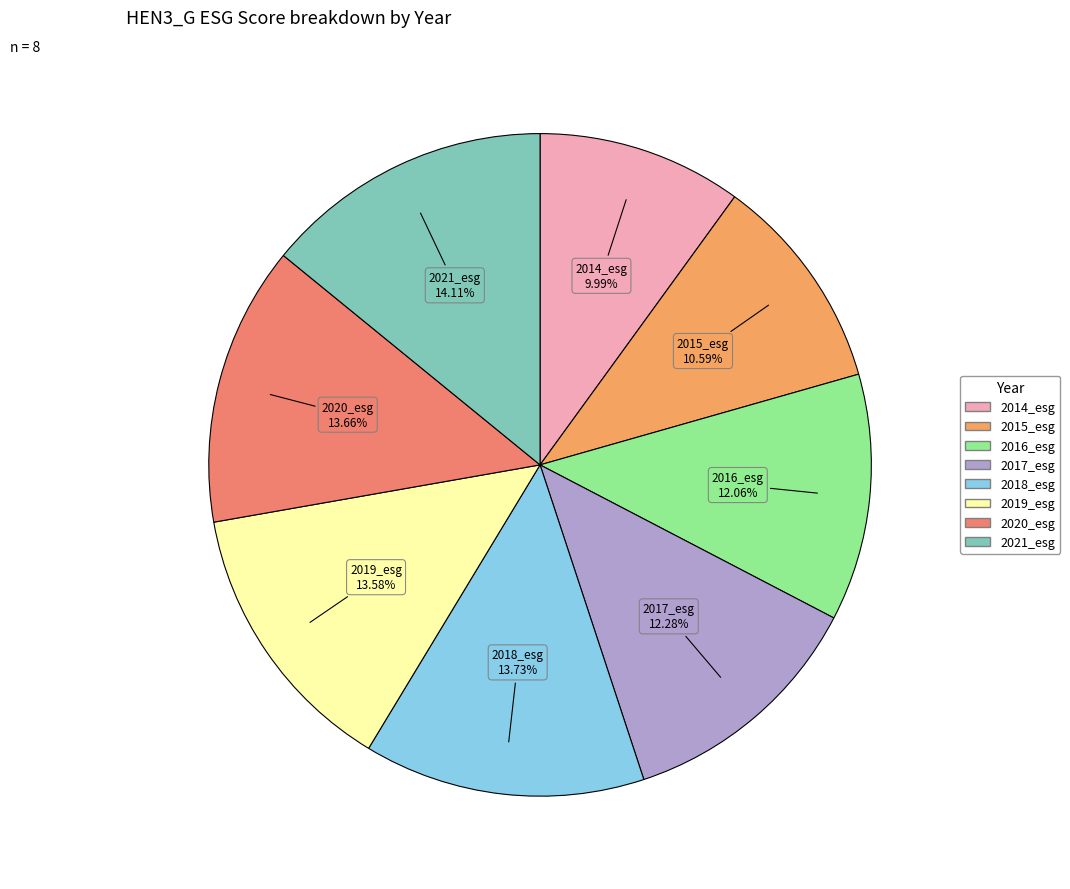

What is the smallest slice in the pie chart?

2014_esg